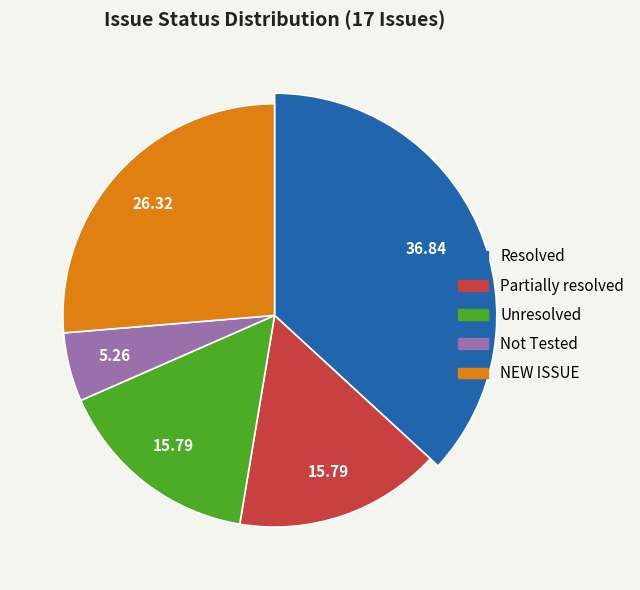

What is the smallest slice in the pie chart?

Not Tested